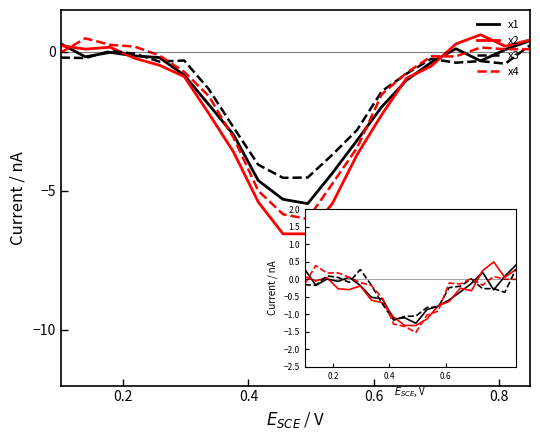

What is the lowest value of the x3 series?

-4.5